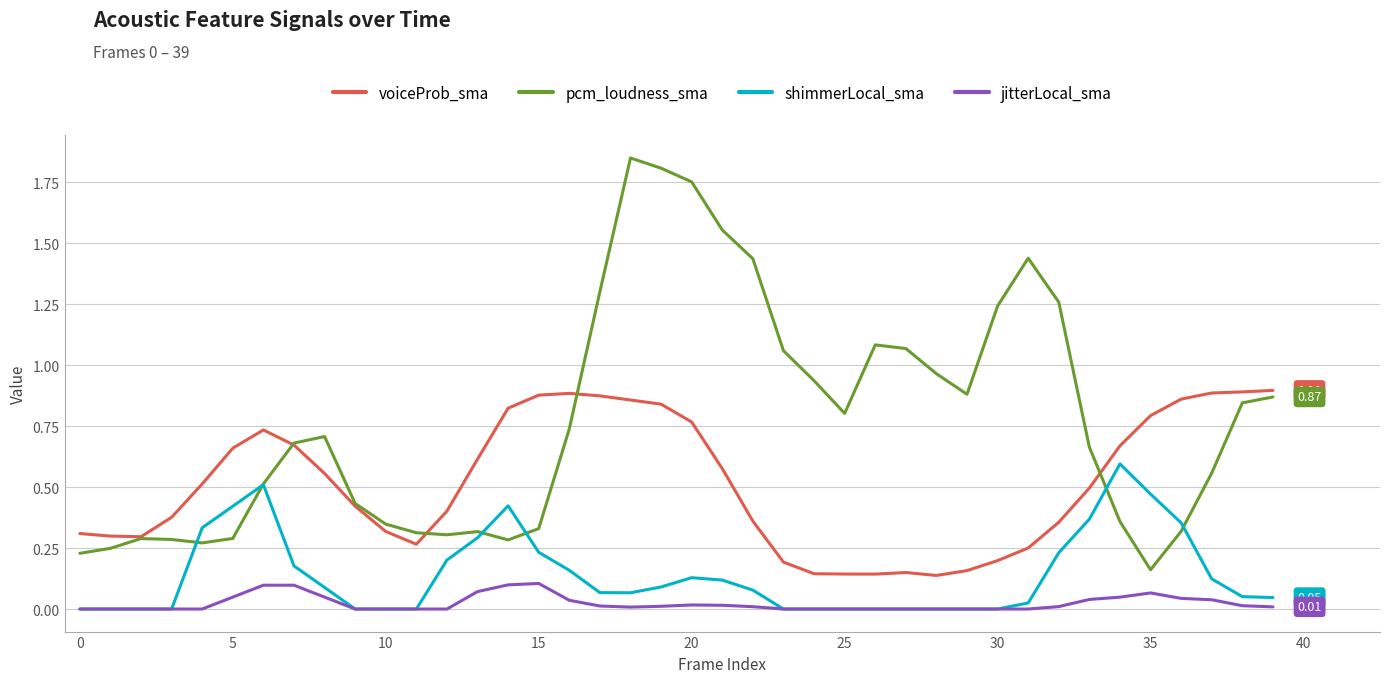

Which series has the widest spread of values?

pcm_loudness_sma